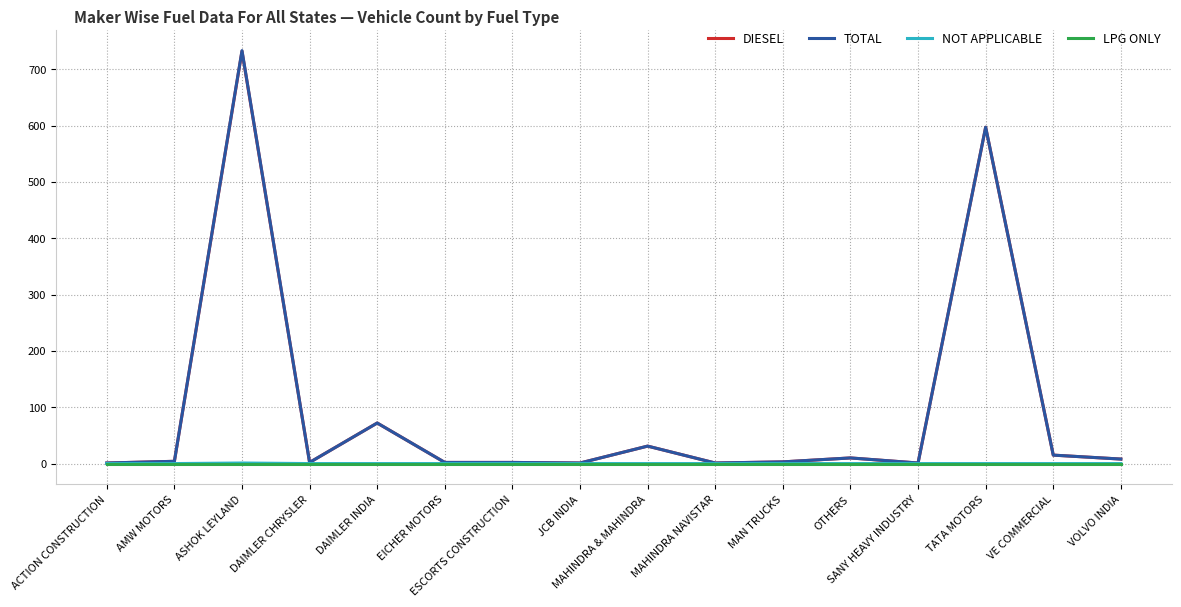

What are all the series names shown in the legend?

DIESEL, TOTAL, NOT APPLICABLE, LPG ONLY